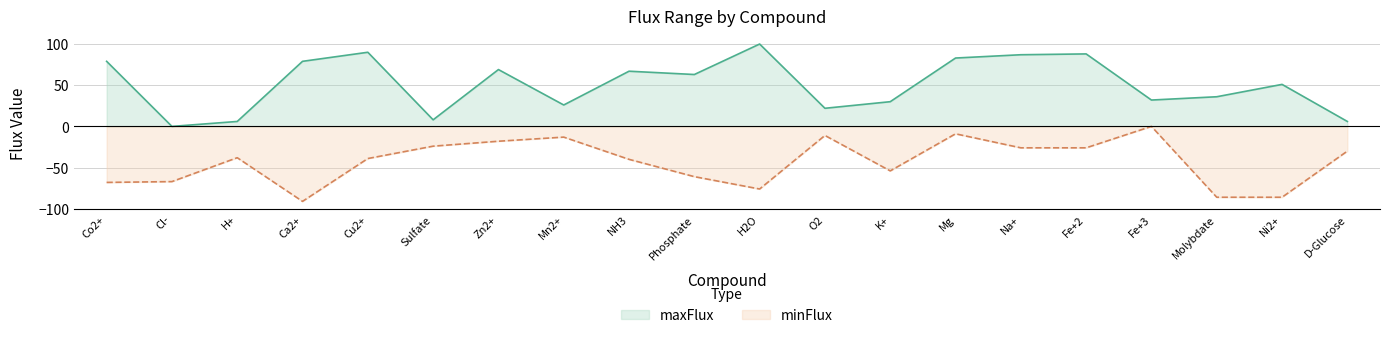

Is it true that maxFlux equals 161 at Cu2+?

False